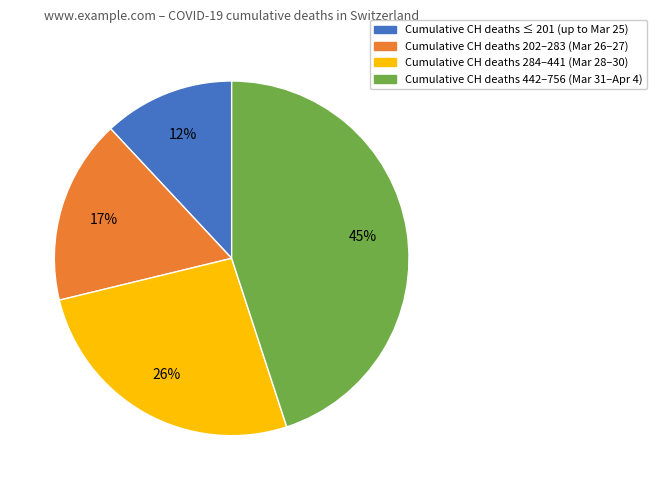

To the nearest percent, what percentage of the pie is Cumulative CH deaths 442–756 (Mar 31–Apr 4)?

45%